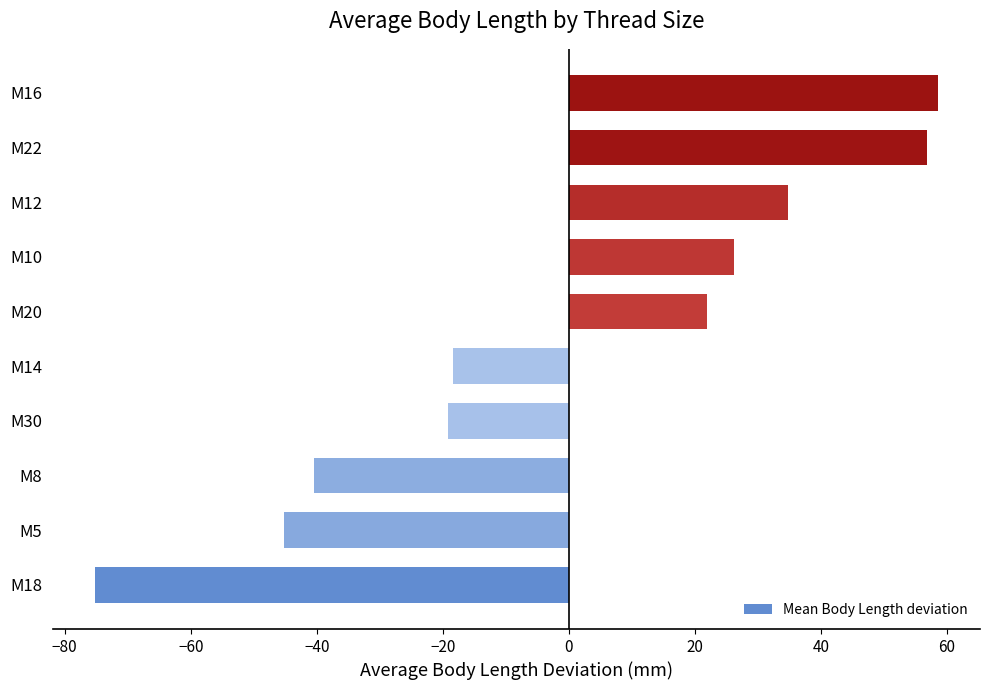

Are the bars grouped side by side (vs. stacked)?

No